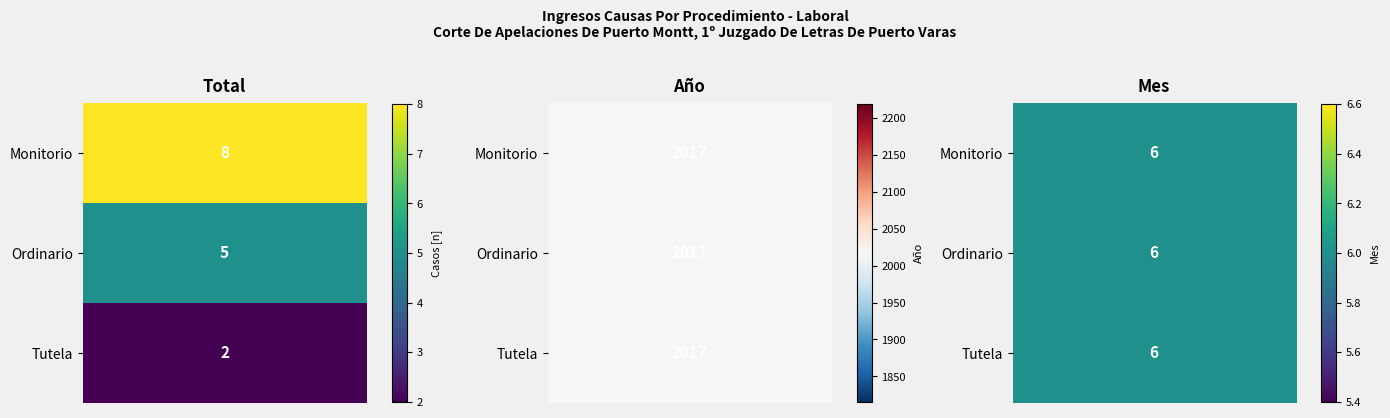

Reading right to left, transcribe all the data shown in this chart.

Monitorio: 6	2017	8
Ordinario: 6	2017	5
Tutela: 6	2017	2